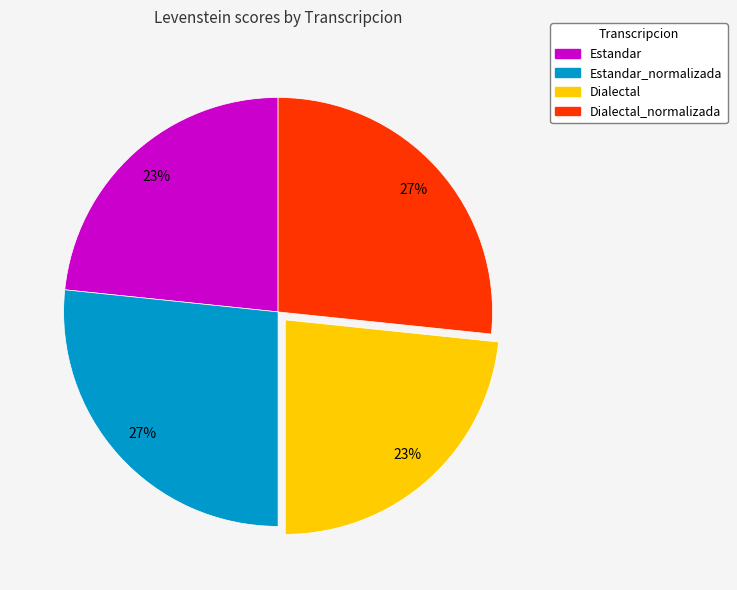

What is the ratio of the value at Estandar to the value at Dialectal_normalizada?

0.9